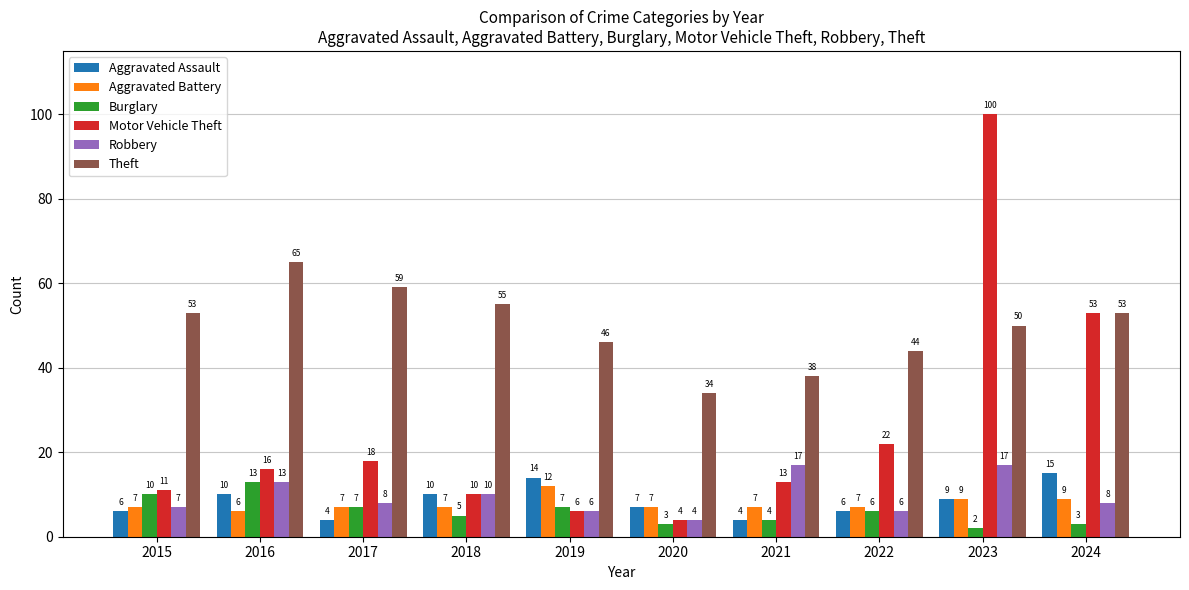

What is the value of the Burglary bar at the 4th from the left?

5